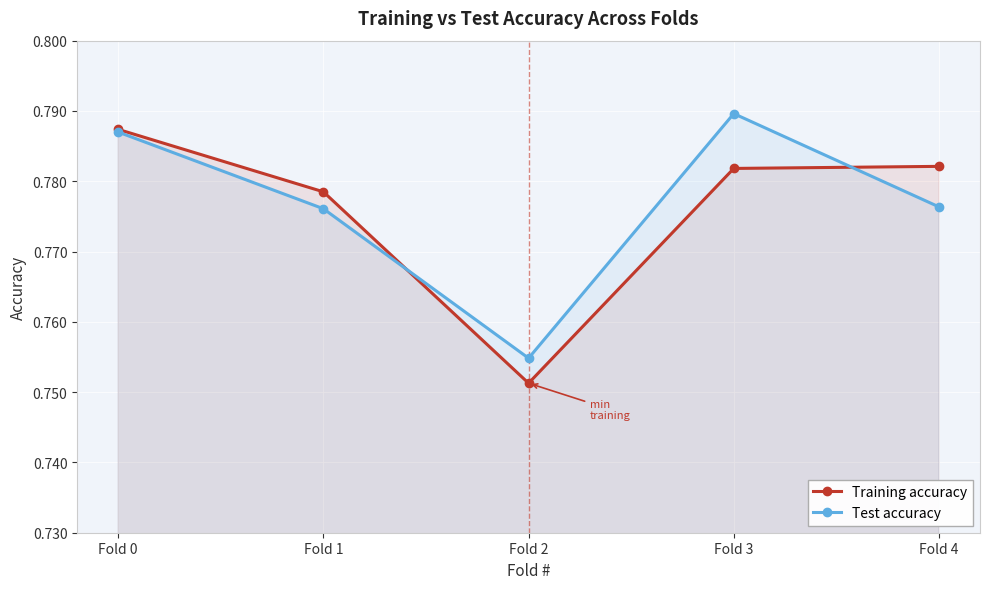

List the labels in order of Test accuracy value, largest first.

Fold 3, Fold 0, Fold 4, Fold 1, Fold 2